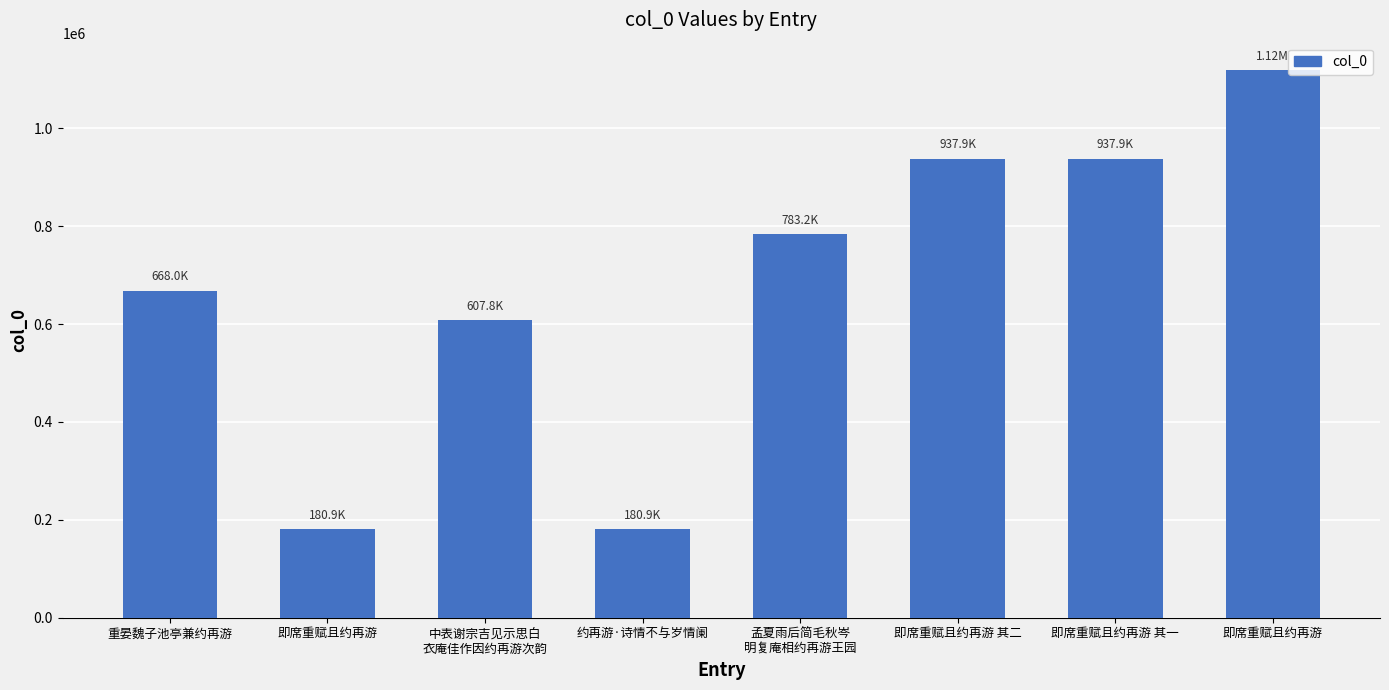

True or false: the data shows 1118842 at 即席重赋且约再游.

True